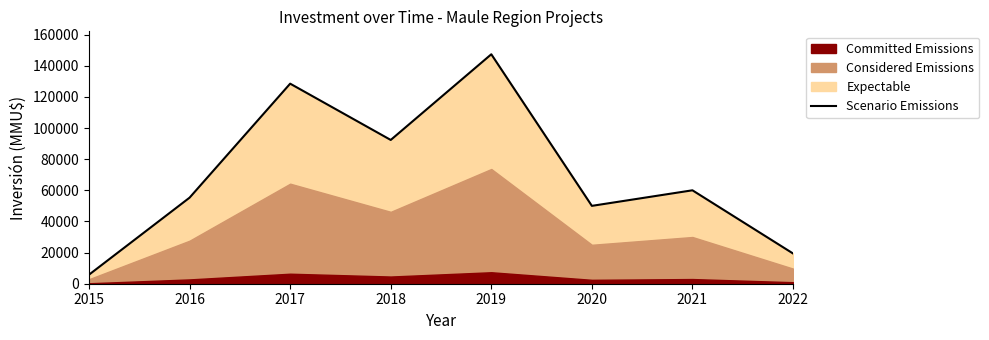

What is the average value?

69882